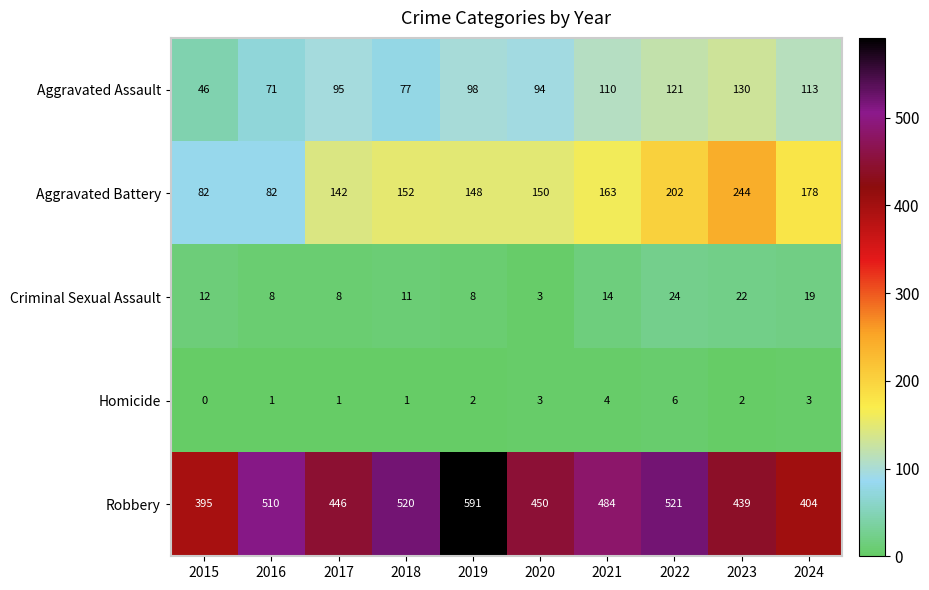

True or false: Criminal Sexual Assault has a value of 7 at 2024.

False